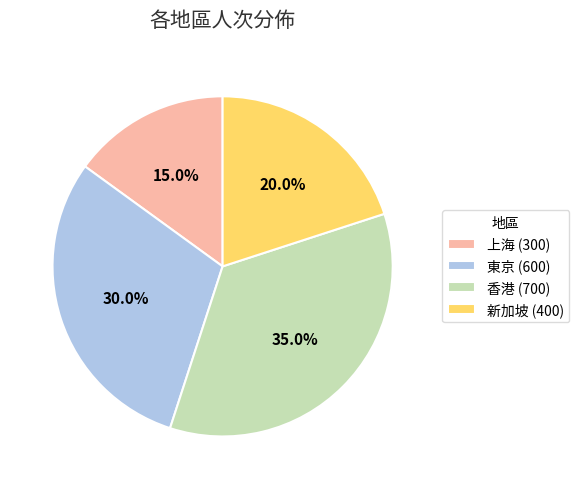

How many segments does this pie chart have?

4